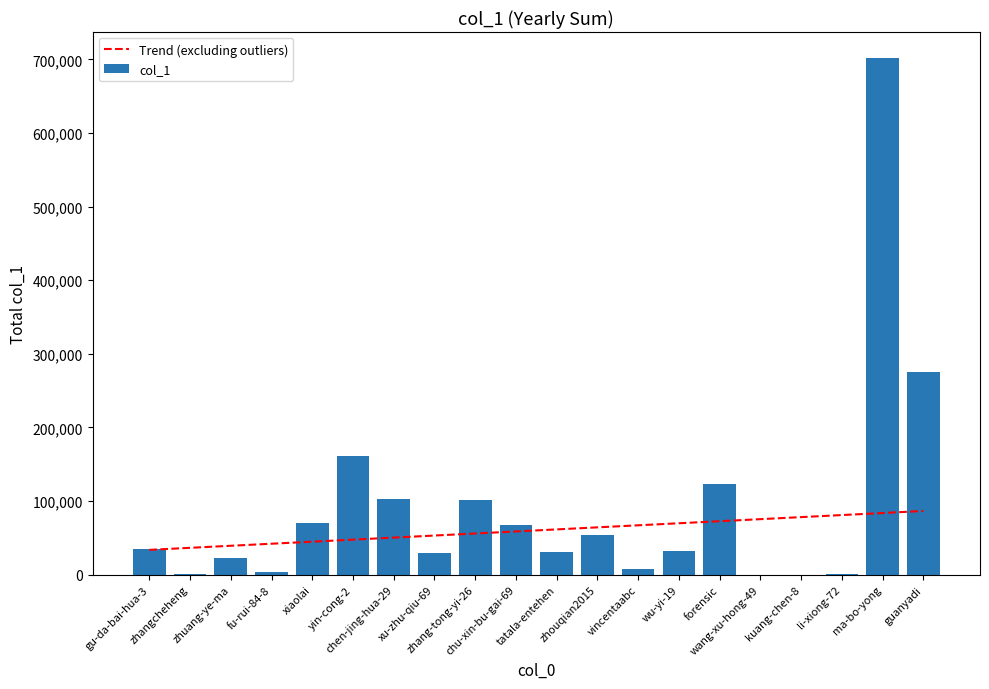

What is the average value of the Trend (excluding outliers) series?

60232.0